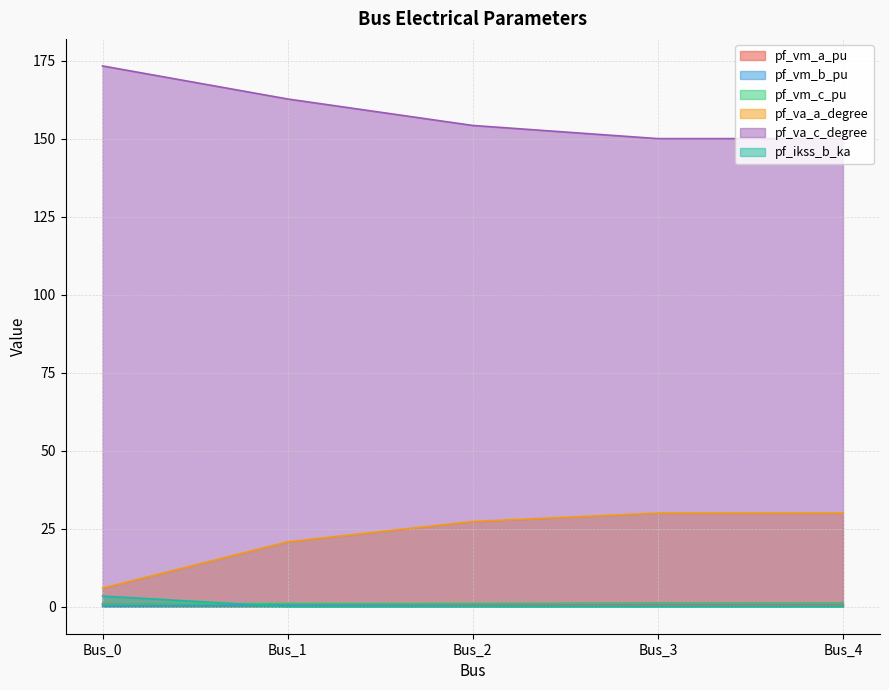

List the series in order of their peak value, highest first.

pf_va_c_degree, pf_va_a_degree, pf_ikss_b_ka, pf_vm_a_pu, pf_vm_c_pu, pf_vm_b_pu